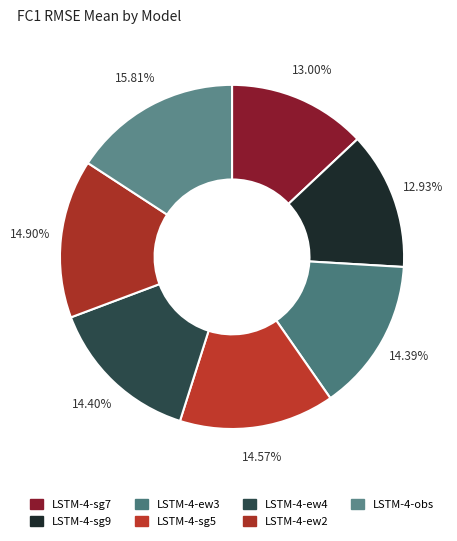

To the nearest percent, what portion does LSTM-4-ew4 represent?

14%